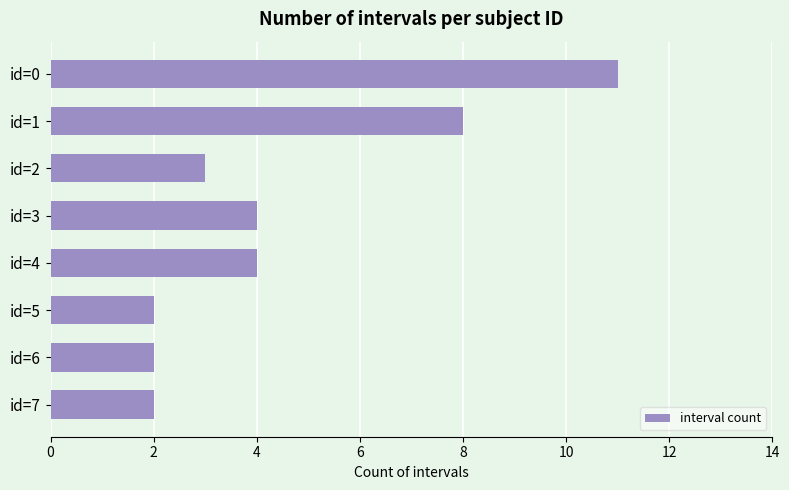

What is the sum of all values?

36